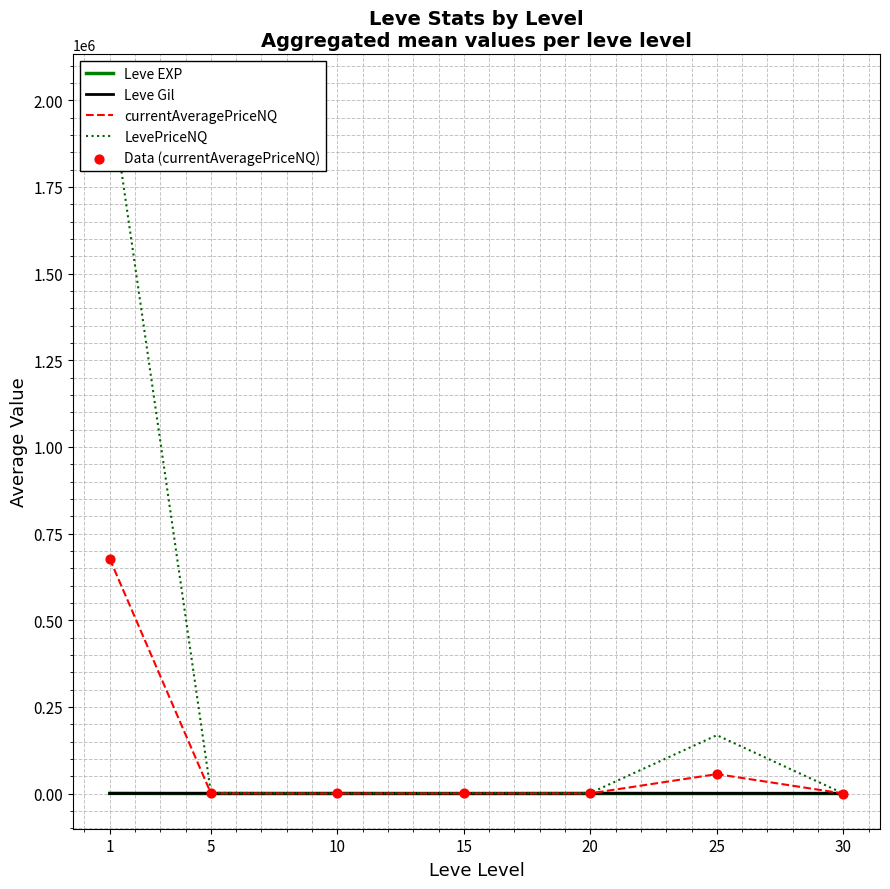

What is the total value across all series at 5?

3947.1